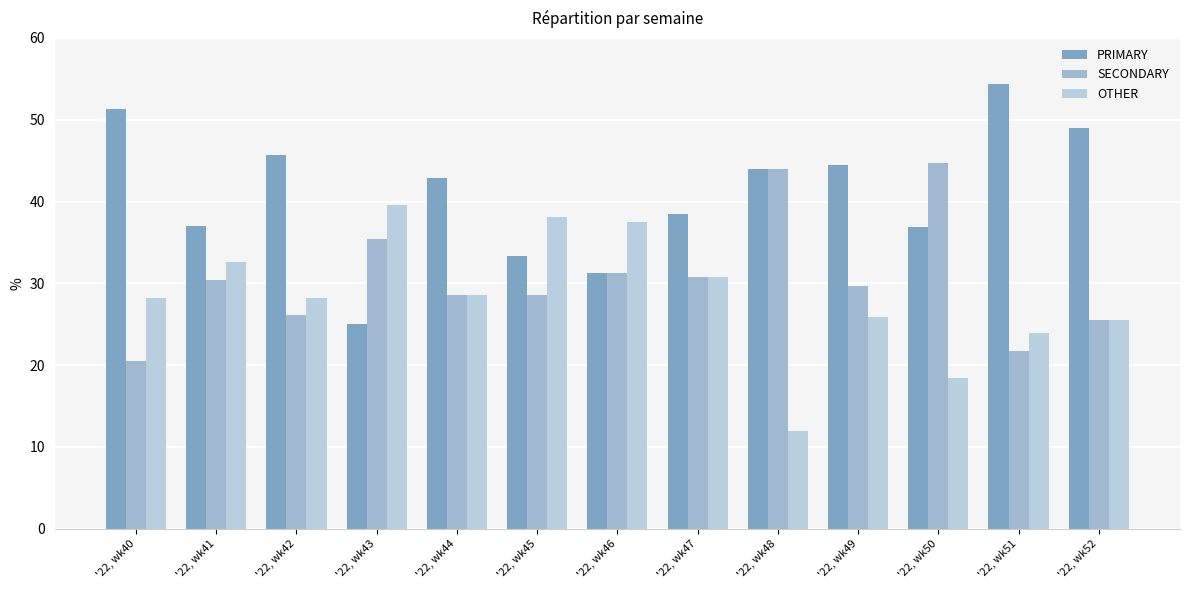

At how many categories does at least one series exceed 37?

12